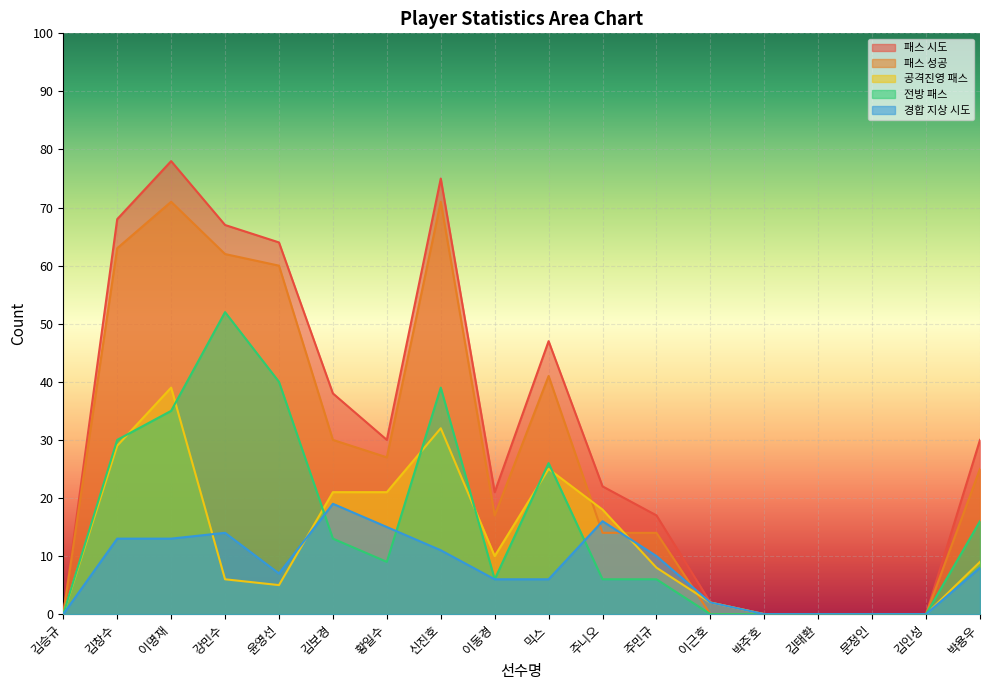

What is the average value of the 공격진영 패스 series?

12